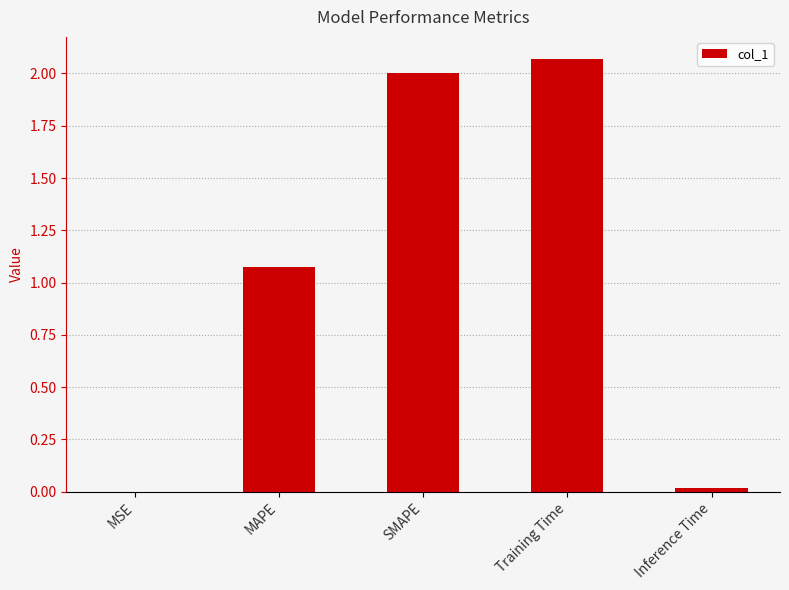

Between SMAPE and MAPE, which is larger?

SMAPE